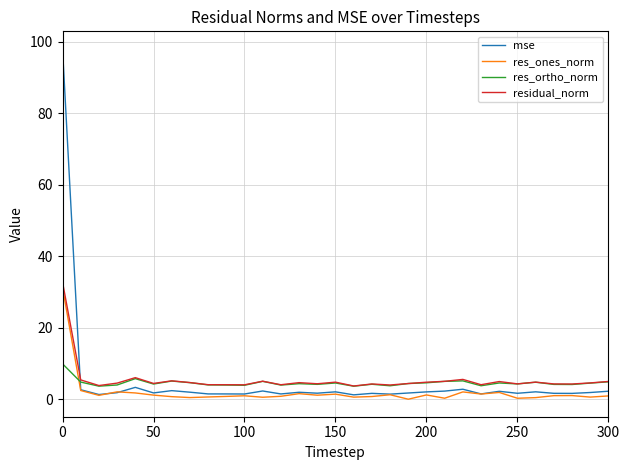

True or false: res_ones_norm and res_ortho_norm intersect in this chart.

True